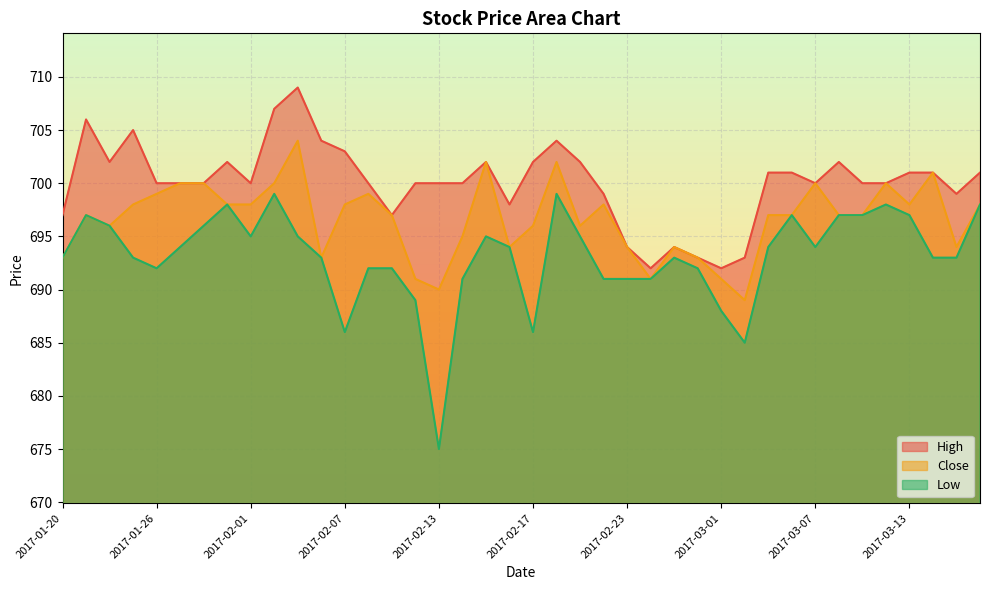

What is the highest value of the Low series?

699